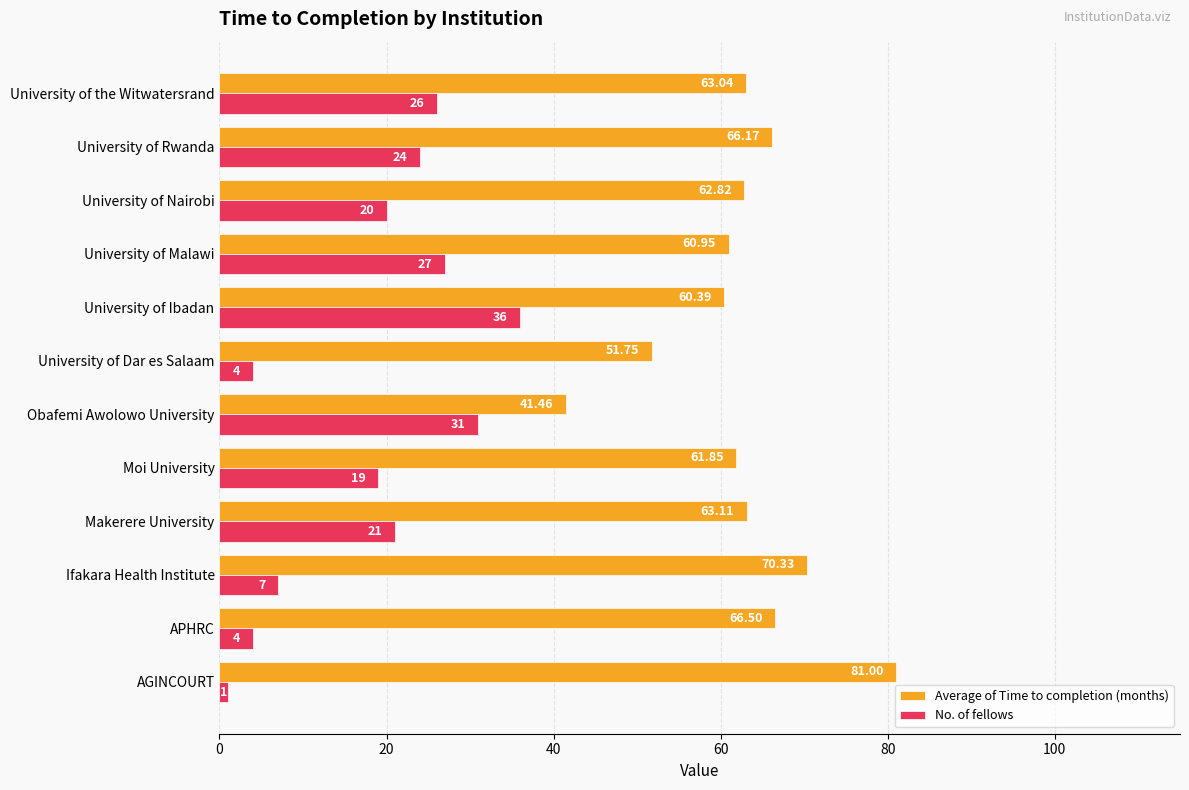

At how many categories does at least one series exceed 34?

12